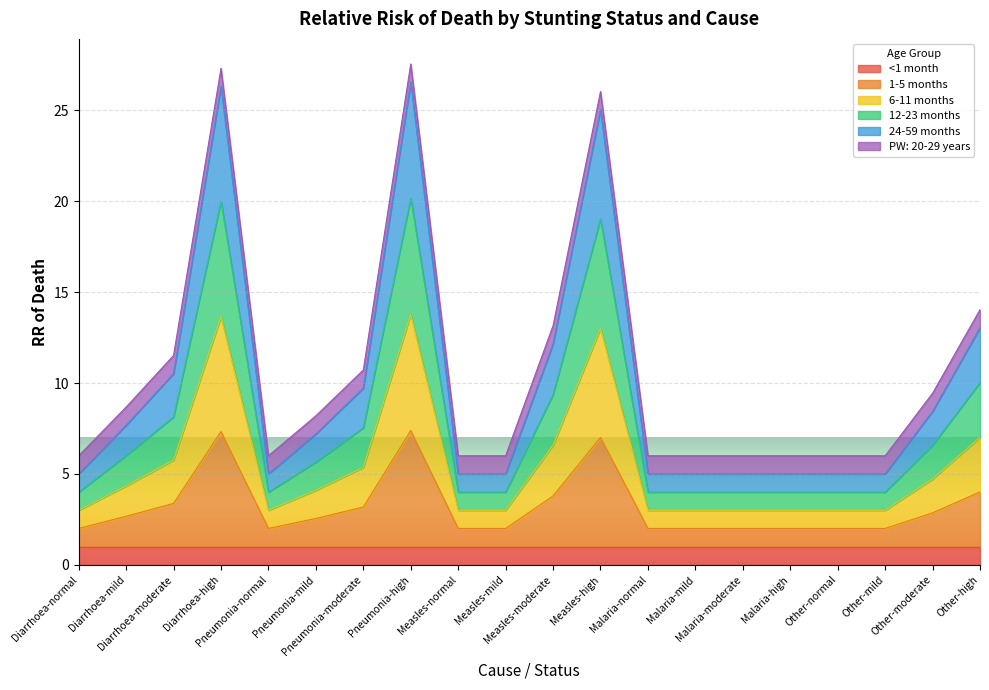

List the labels in order of 24-59 months value, smallest first.

Diarrhoea-normal, Pneumonia-normal, Measles-normal, Measles-mild, Malaria-normal, Malaria-mild, Malaria-moderate, Malaria-high, Other-normal, Other-mild, Pneumonia-mild, Diarrhoea-mild, Other-moderate, Pneumonia-moderate, Diarrhoea-moderate, Measles-moderate, Other-high, Measles-high, Diarrhoea-high, Pneumonia-high